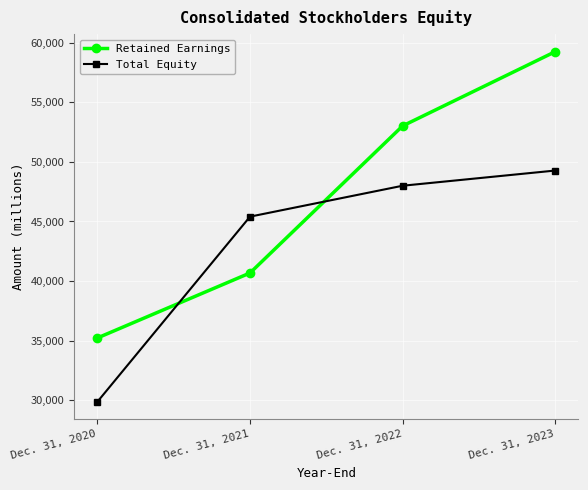

Is the value of Retained Earnings at Dec. 31, 2023 greater than the value of Total Equity at Dec. 31, 2021?

Yes